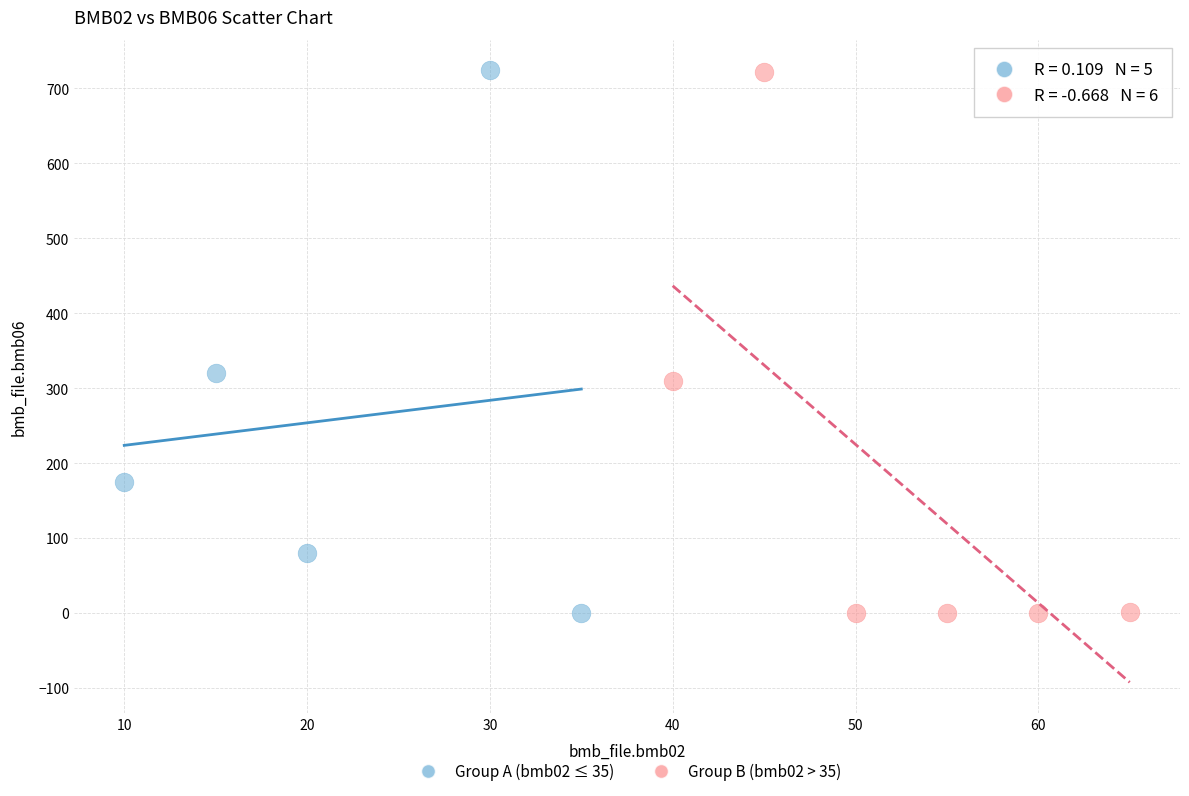

What are all the series names shown in the legend?

Group A (bmb02 ≤ 35), Group B (bmb02 > 35)